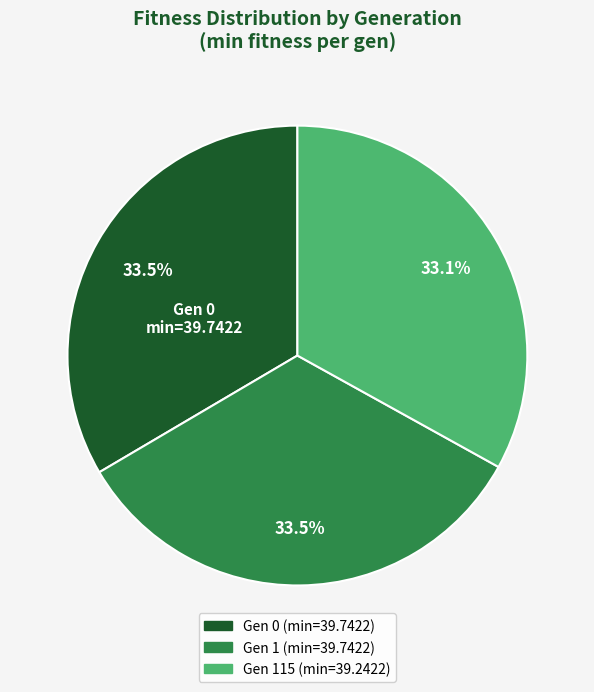

To the nearest percent, what is the average slice percentage?

33%